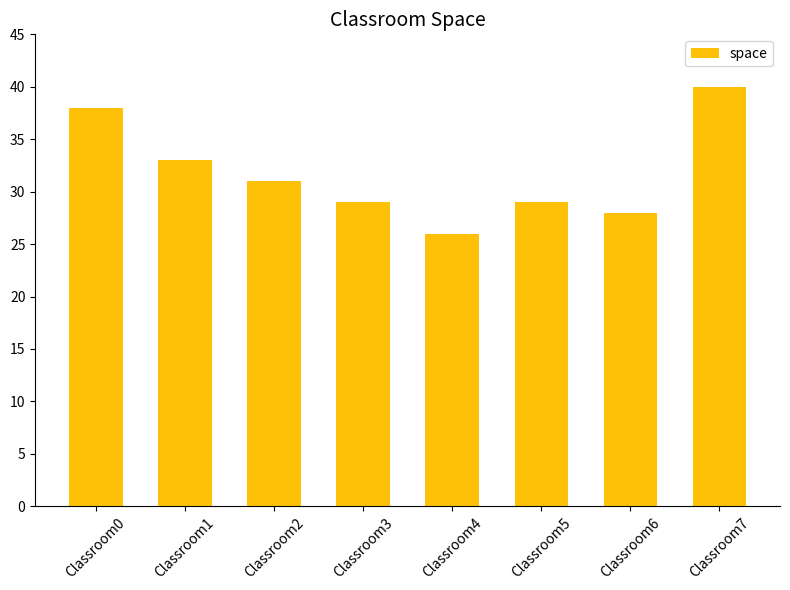

True or false: the data shows 15 at Classroom7.

False